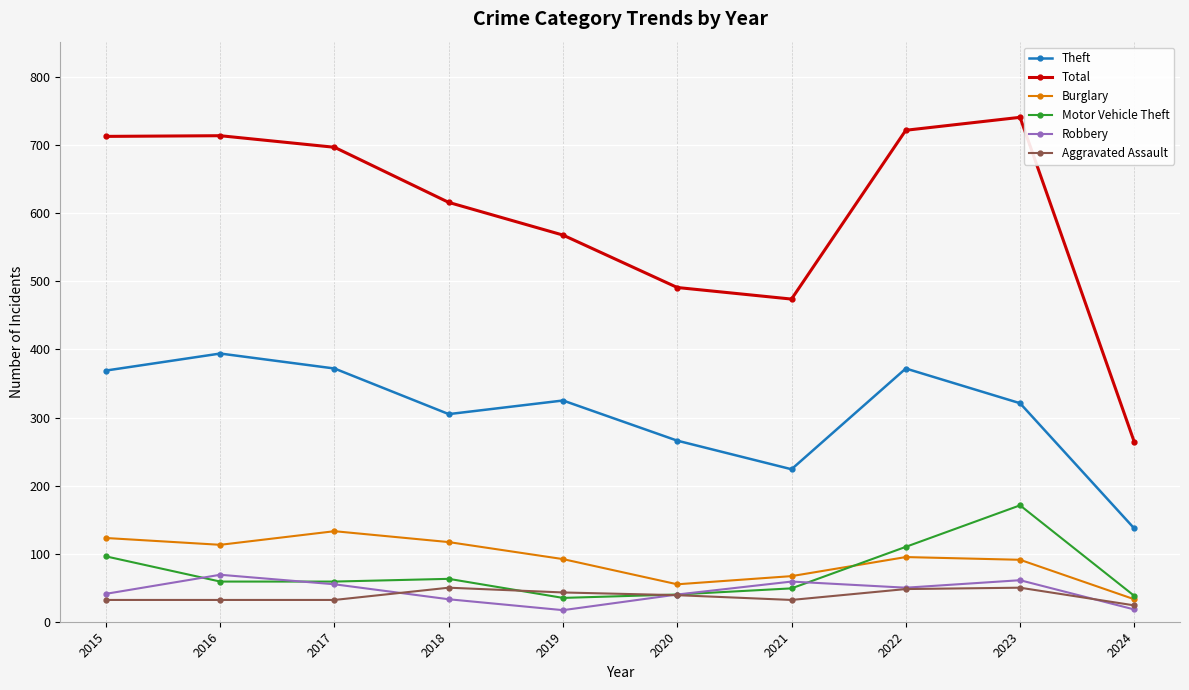

The value of Robbery at 2017 is 55. True or false?

True